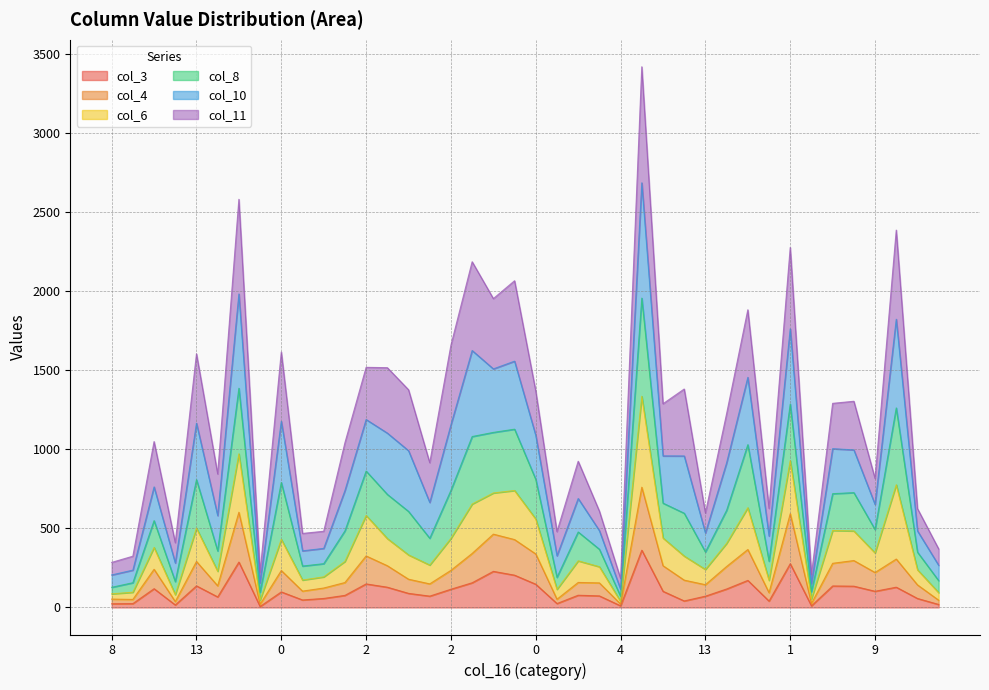

What is the total value across all series at 1?

2277.0